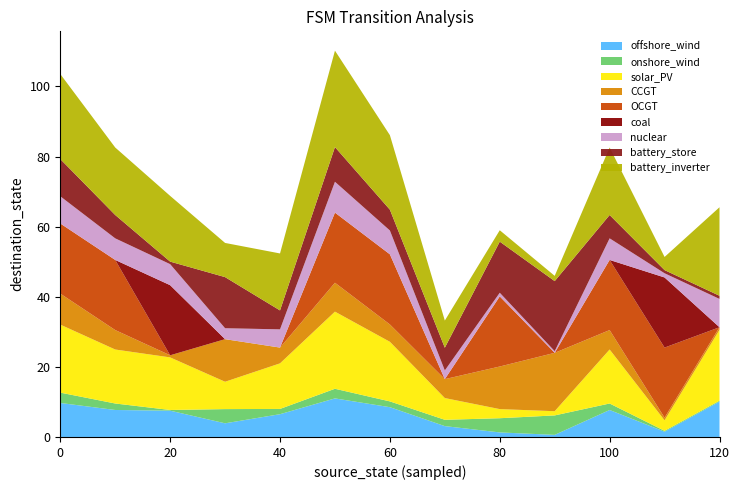

What are all the series names shown in the legend?

offshore_wind, onshore_wind, solar_PV, CCGT, OCGT, coal, nuclear, battery_store, battery_inverter